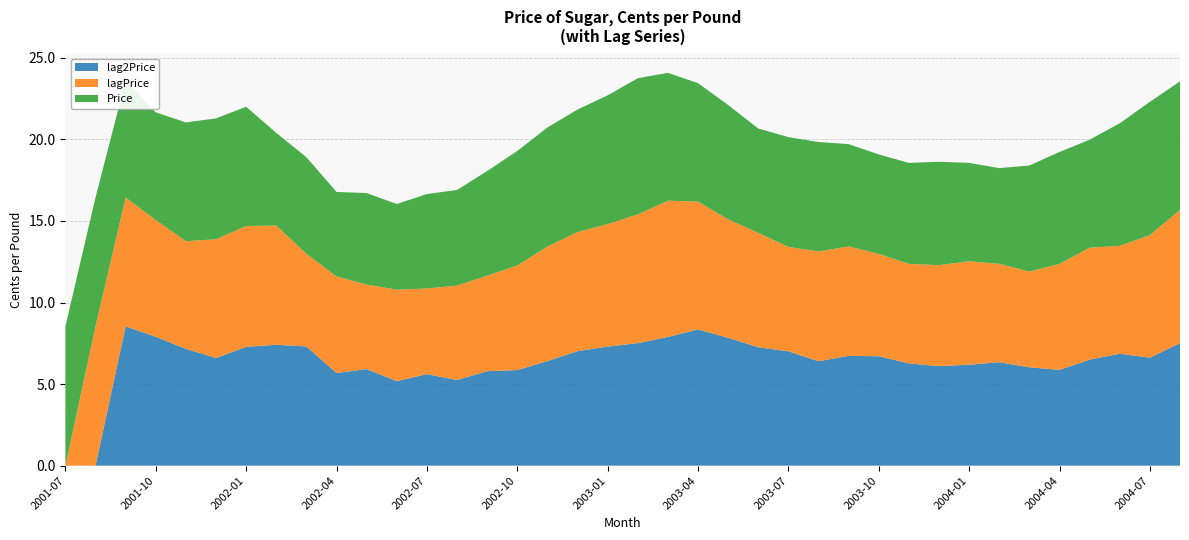

Reading left to right, transcribe all the data shown in this chart.

Price: 8.5	7.9	7.2	6.6	7.3	7.4	7.3	5.7	5.9	5.2	5.6	5.2	5.8	5.9	6.4	7.0	7.3	7.5	7.9	8.3	7.8	7.3	7.0	6.4	6.7	6.7	6.3	6.1	6.2	6.3	6.0	5.9	6.5	6.9	6.6	7.5	8.2	7.9
lagPrice: 0.0	8.5	7.9	7.2	6.6	7.3	7.4	7.3	5.7	5.9	5.2	5.6	5.2	5.8	5.9	6.4	7.0	7.3	7.5	7.9	8.3	7.8	7.3	7.0	6.4	6.7	6.7	6.3	6.1	6.2	6.3	6.0	5.9	6.5	6.9	6.6	7.5	8.2
lag2Price: 0.0	0.0	8.5	7.9	7.2	6.6	7.3	7.4	7.3	5.7	5.9	5.2	5.6	5.2	5.8	5.9	6.4	7.0	7.3	7.5	7.9	8.3	7.8	7.3	7.0	6.4	6.7	6.7	6.3	6.1	6.2	6.3	6.0	5.9	6.5	6.9	6.6	7.5